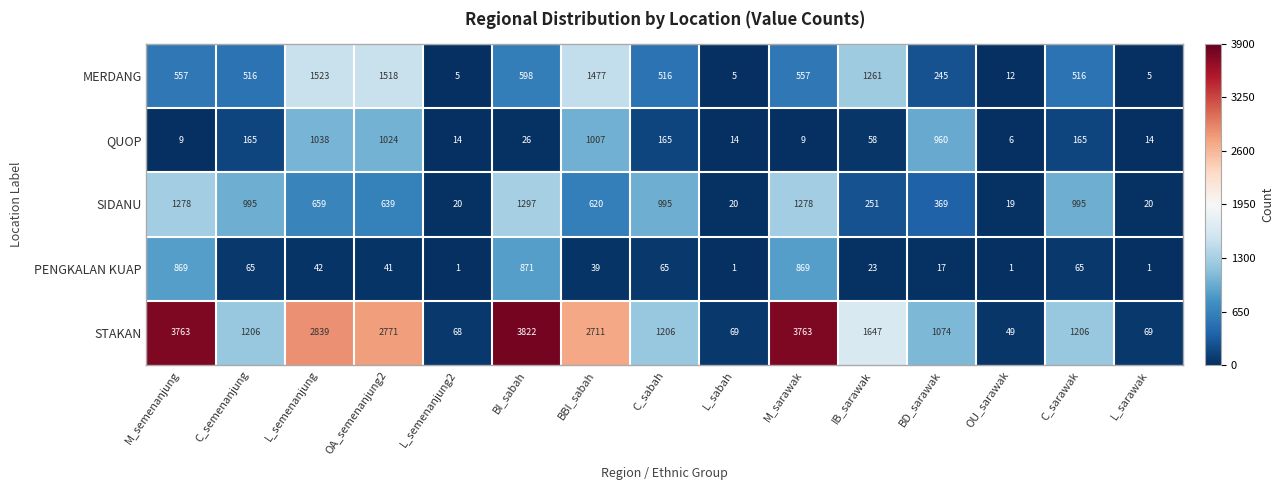

Between L_semenanjung and BBI_sabah, which series saw the biggest shift?

STAKAN